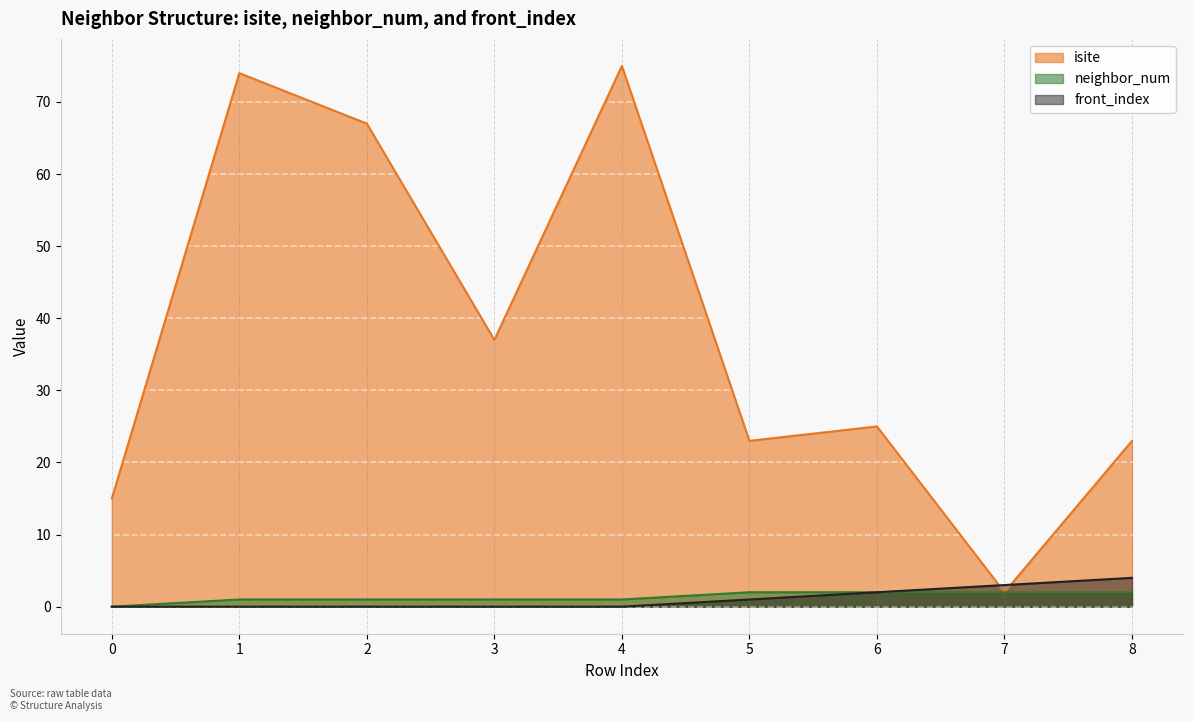

What is the average value of the neighbor_num series?

1